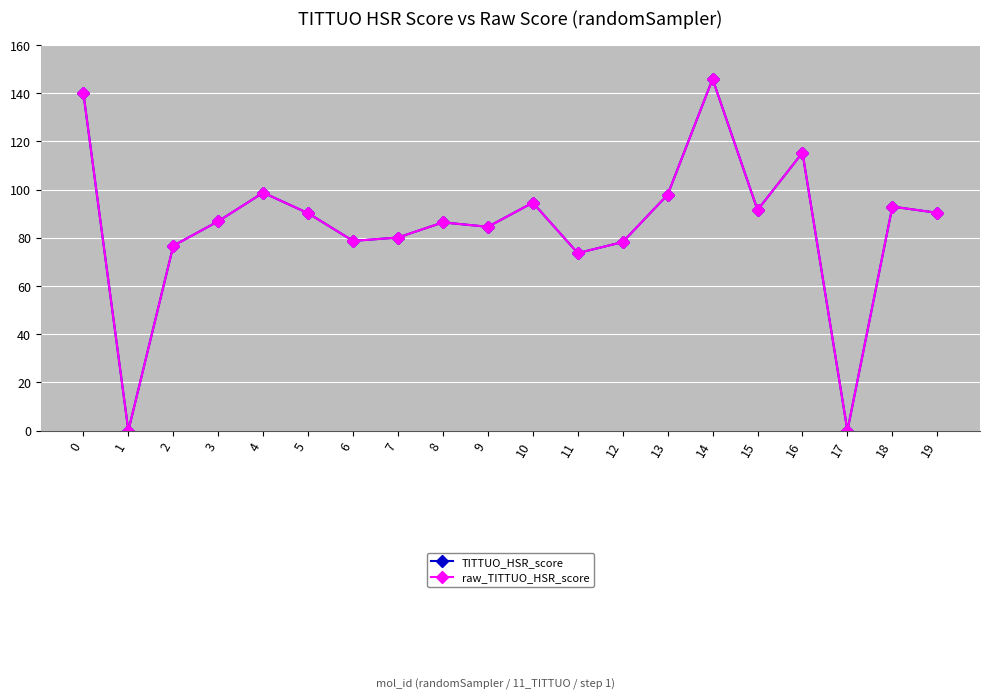

How many values in the raw_TITTUO_HSR_score series are below 90?

10